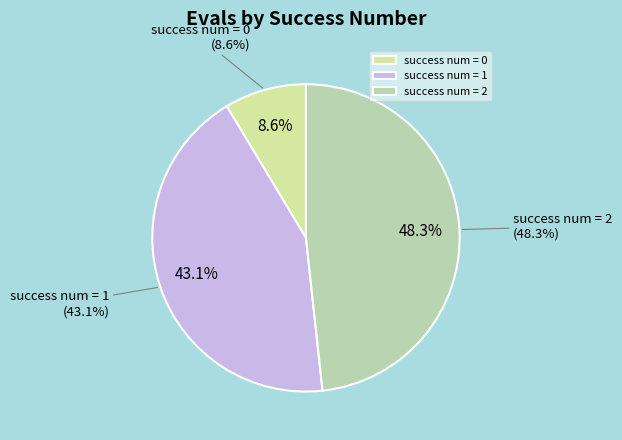

Which has a higher value, success num = 2 or success num = 0?

success num = 2